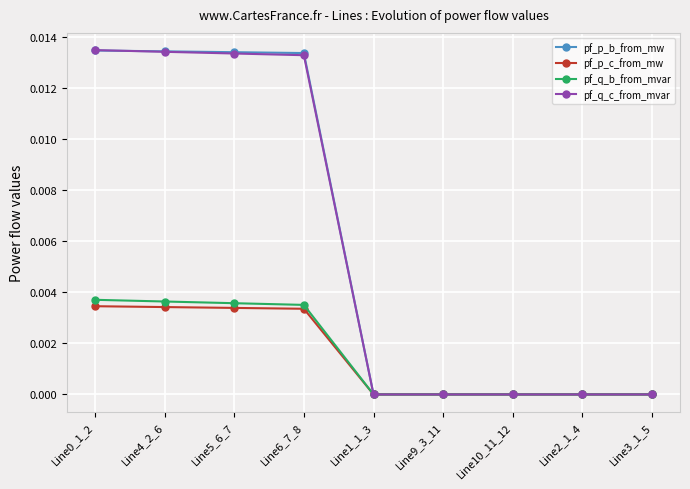

Between Line6_7_8 and Line9_3_11, which series saw the biggest shift?

pf_p_b_from_mw